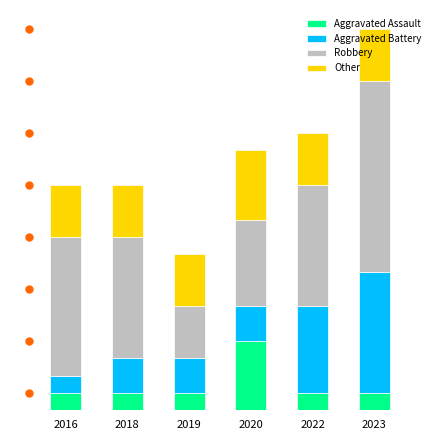

Are the bars horizontal?

No